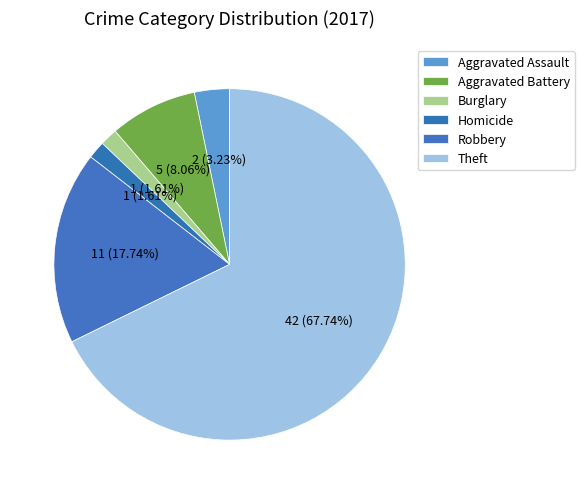

Is it true that Theft is 68% of the pie?

True